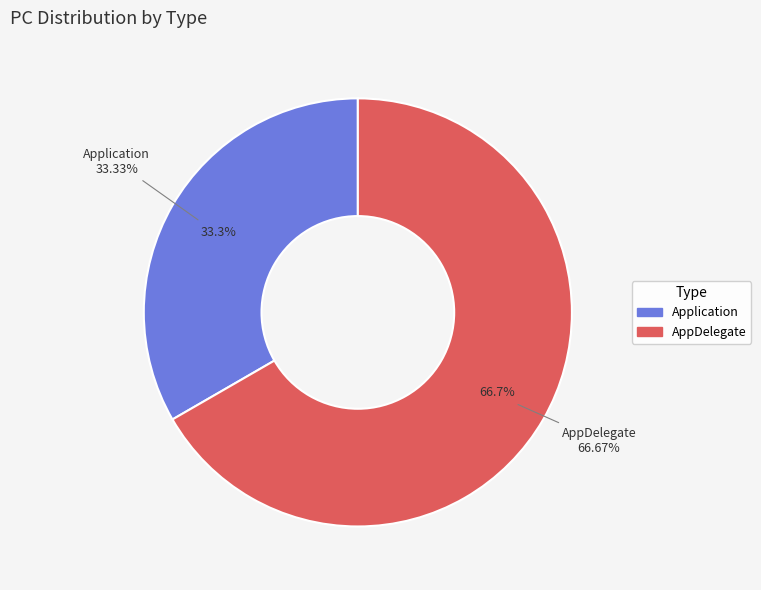

Is there a majority slice in this chart?

Yes